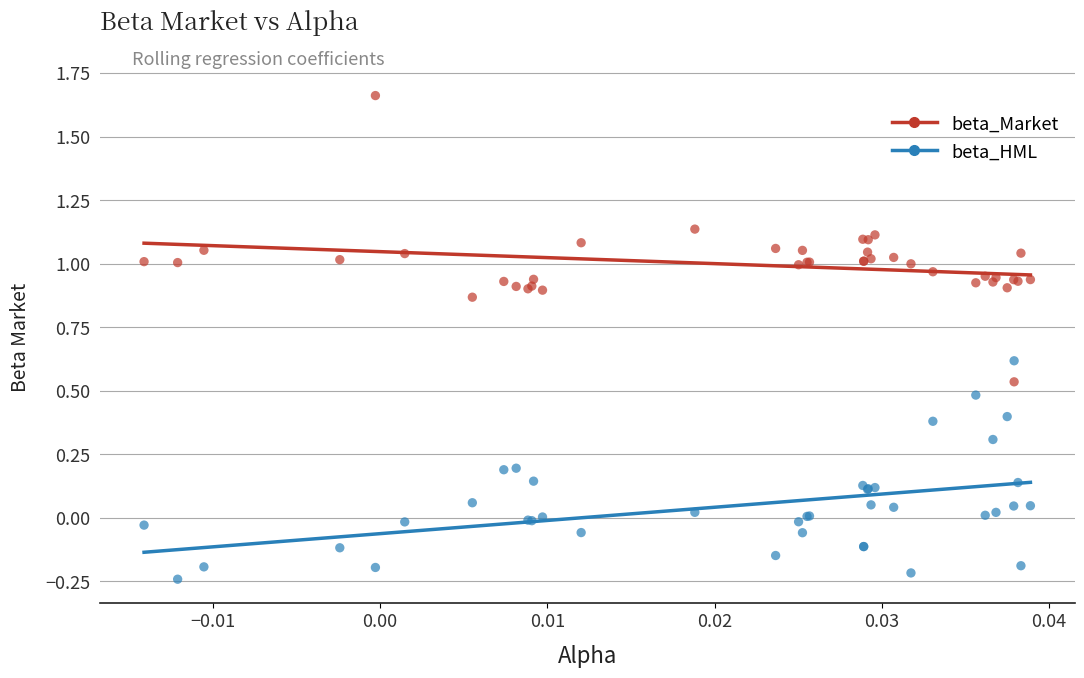

Which series has the widest spread of Y values?

beta_Market